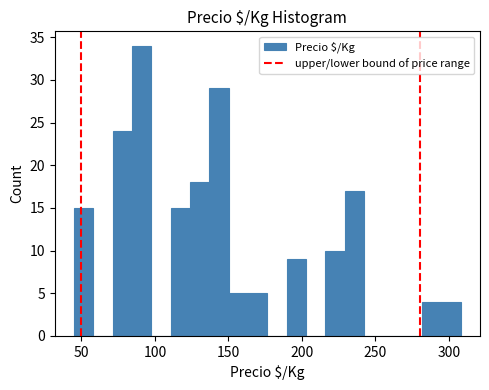

Read against the x-axis, roughly where is the centre of the tallest bar?

90